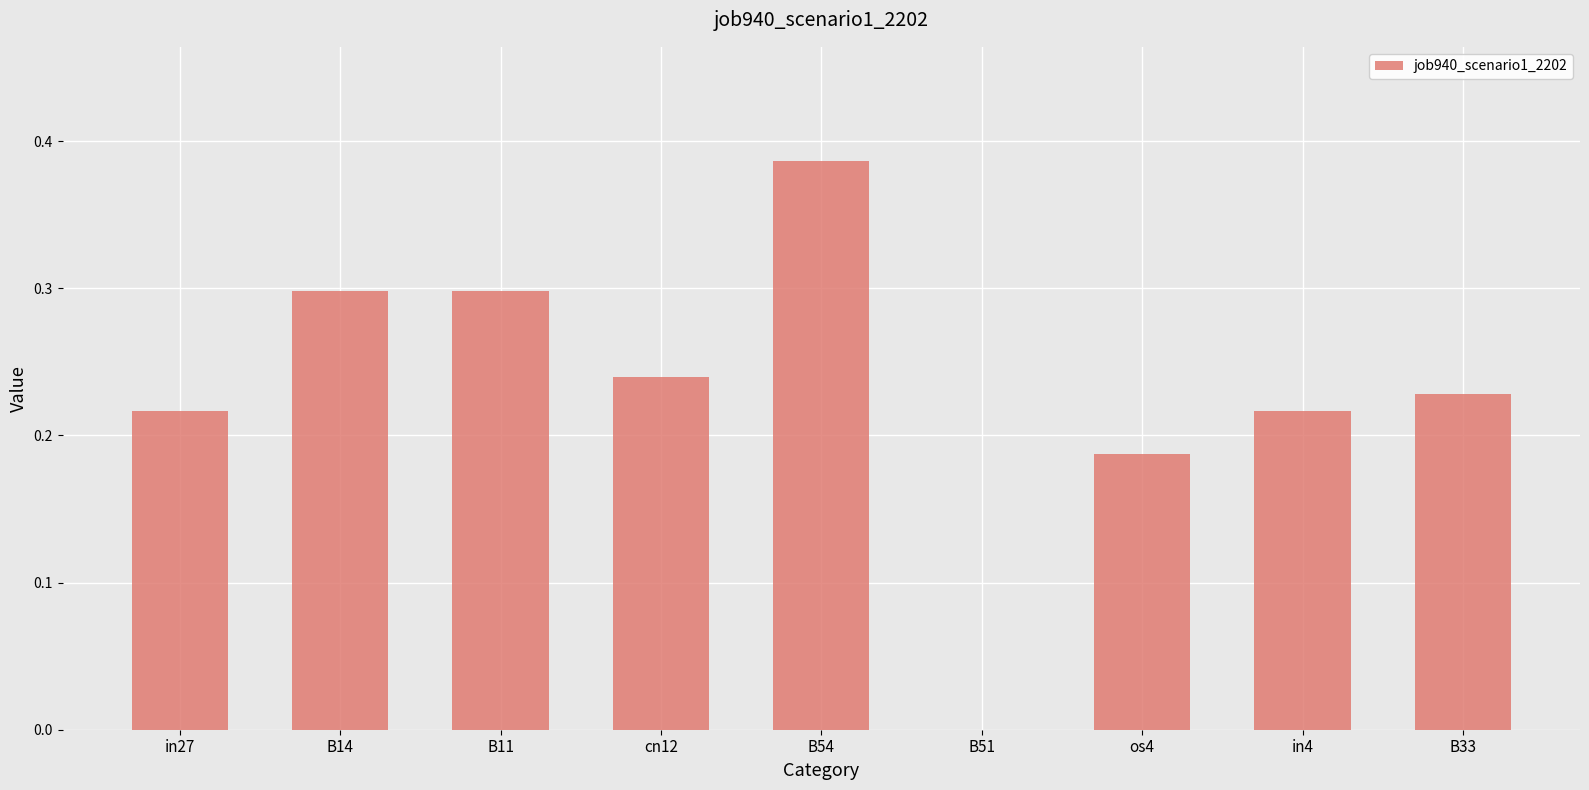

What is the sum of the values at B54 and in4?

0.6